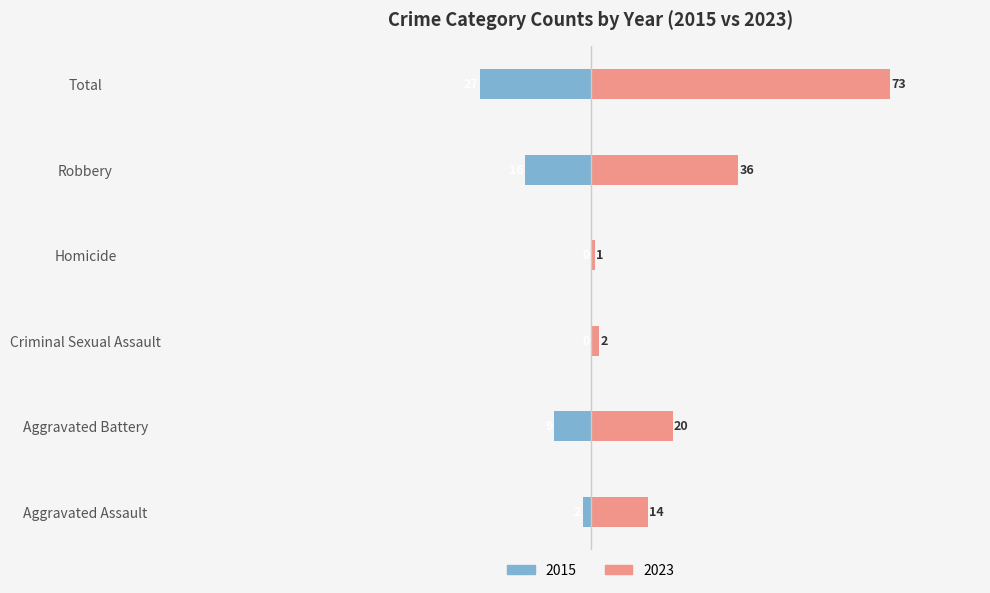

List the series in order of their peak value, highest first.

2023, 2015